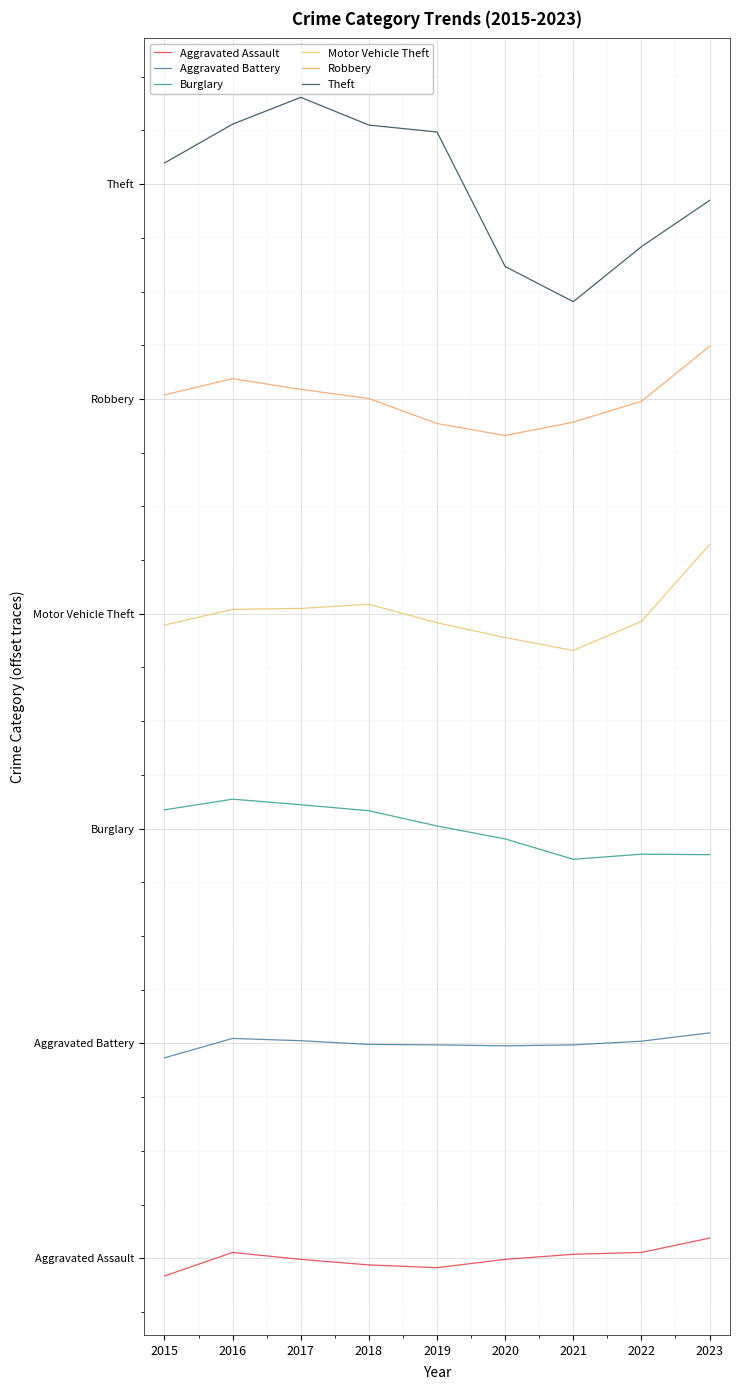

True or false: Motor Vehicle Theft and Burglary intersect in this chart.

False